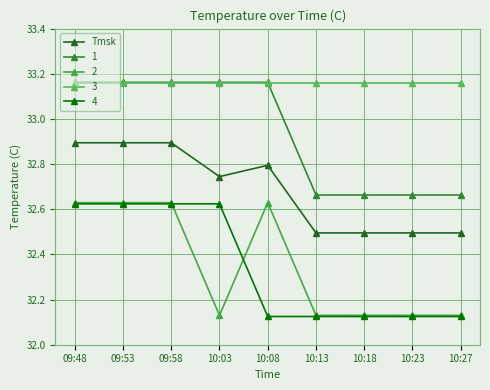

How many lines are shown in the chart?

5